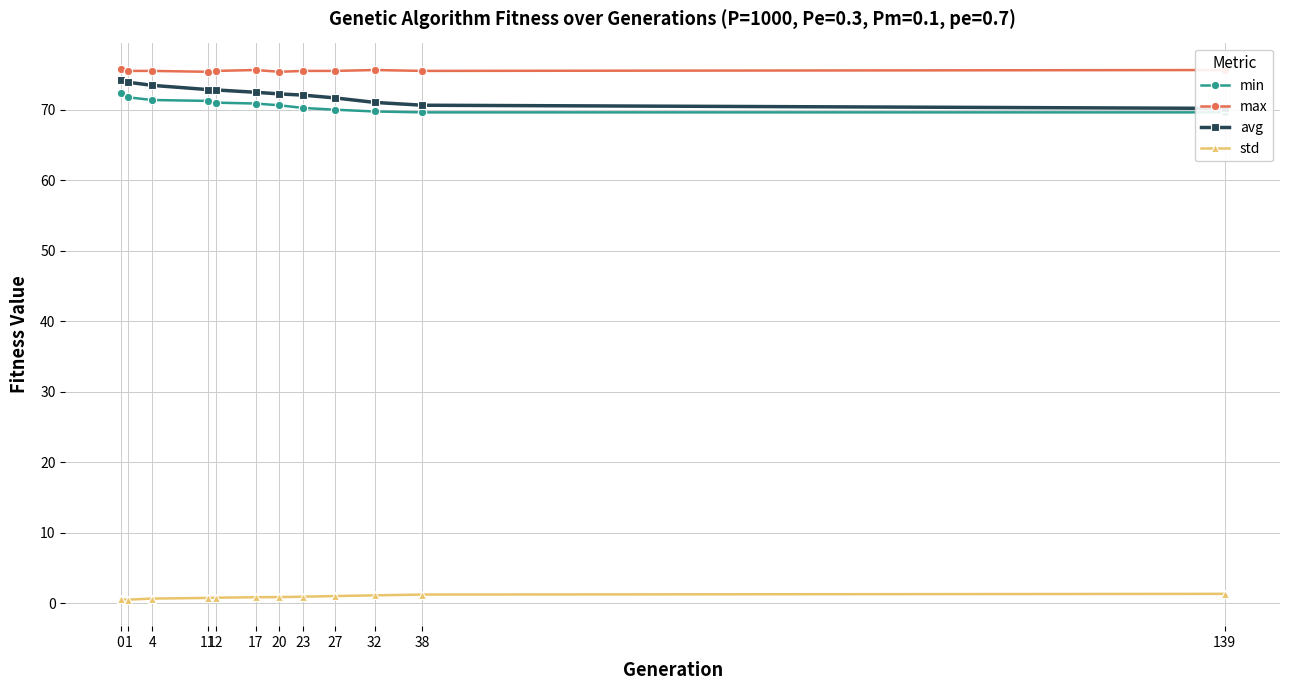

What is the greatest value displayed?

75.7